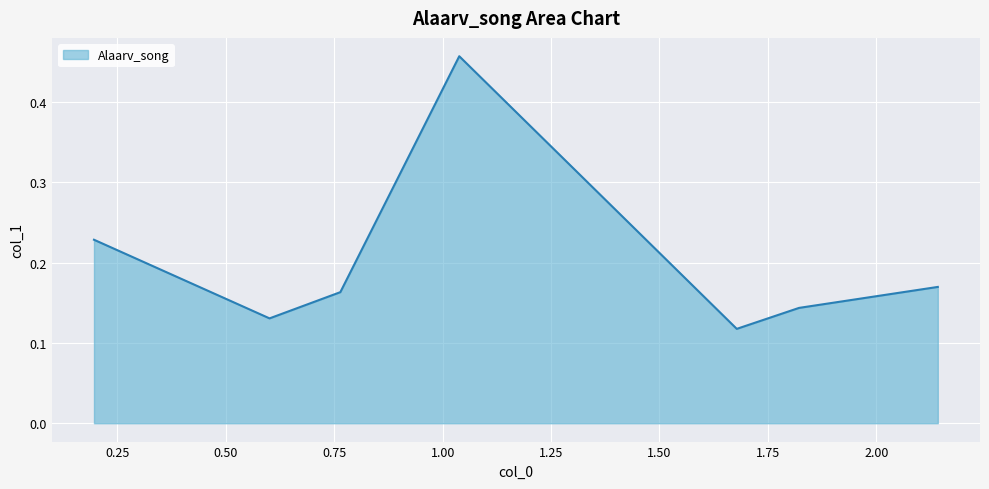

What is the difference between the maximum and minimum values?

0.3